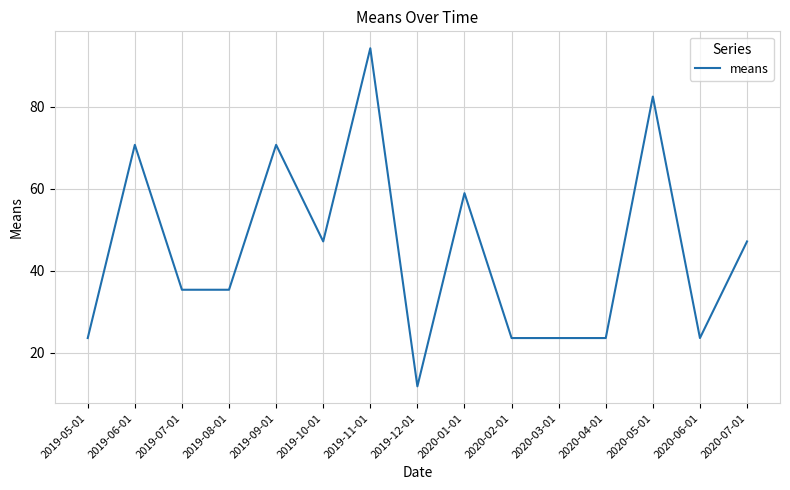

What position from the right is 2019-10-01?

10